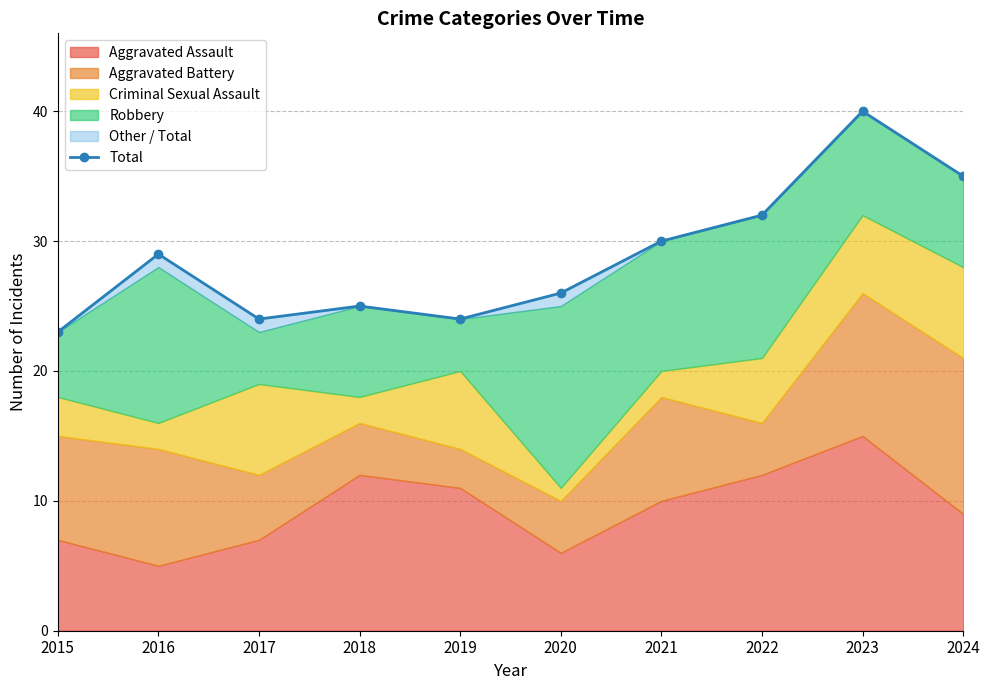

How many data points does each series have?

10